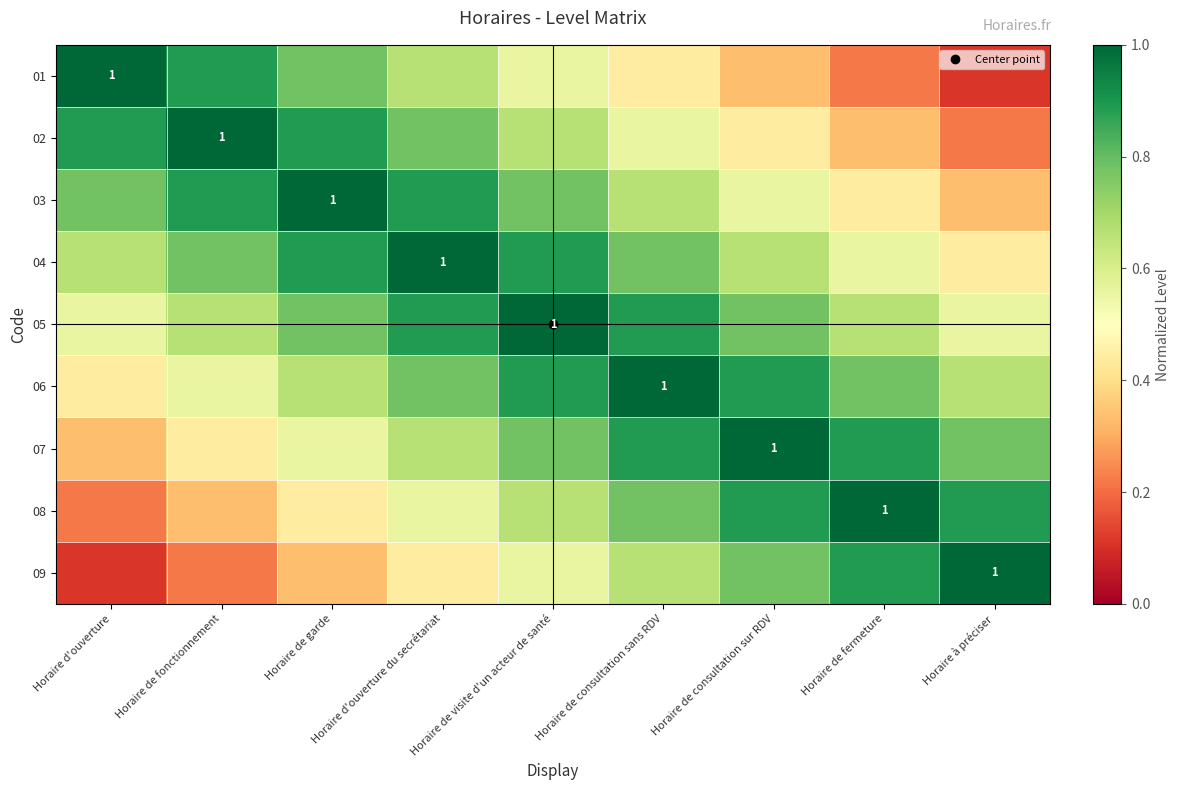

Count the number of data series in this chart.

9